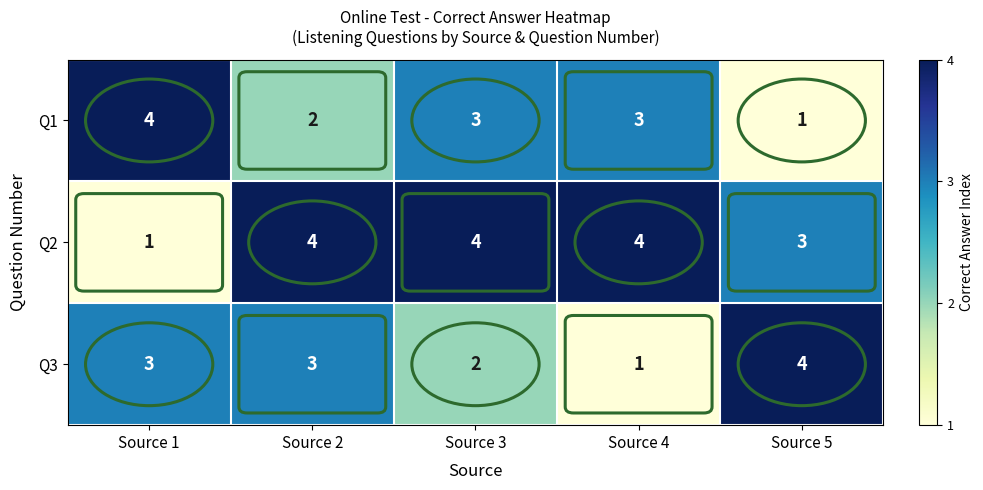

Which category has the lowest value in the Q2 series?

Source 1